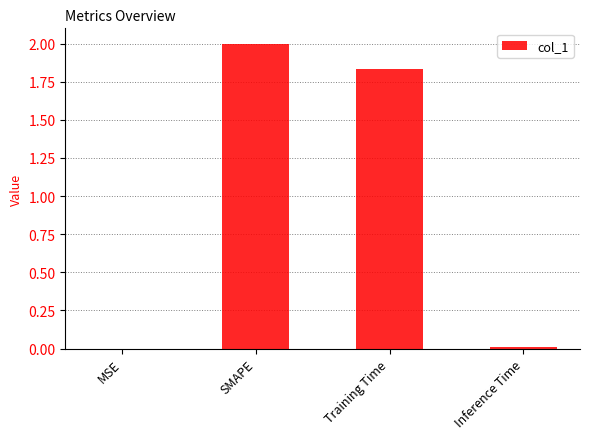

Is it true that the value at Inference Time is 0.0?

True